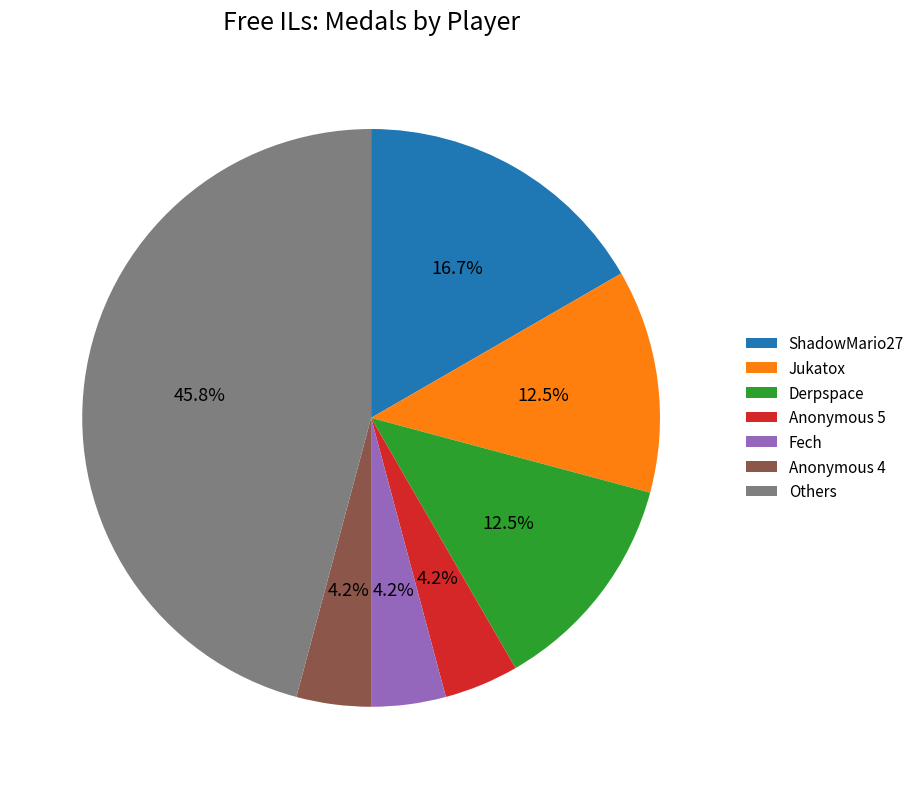

What portion of the pie excludes Fech?

95.8%